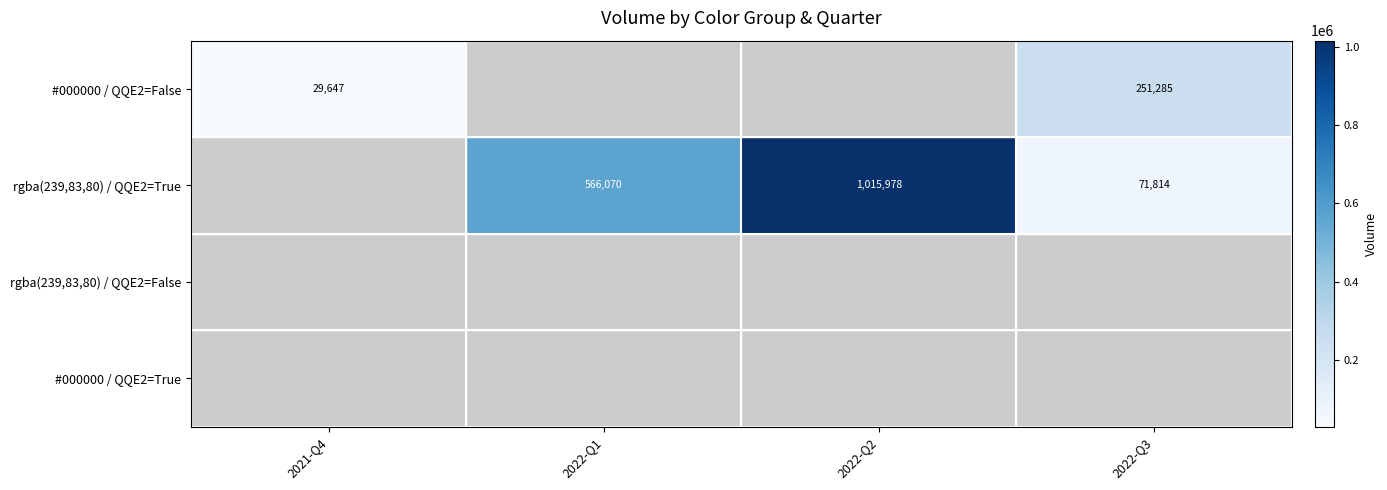

At how many categories does at least one series exceed 277042?

2